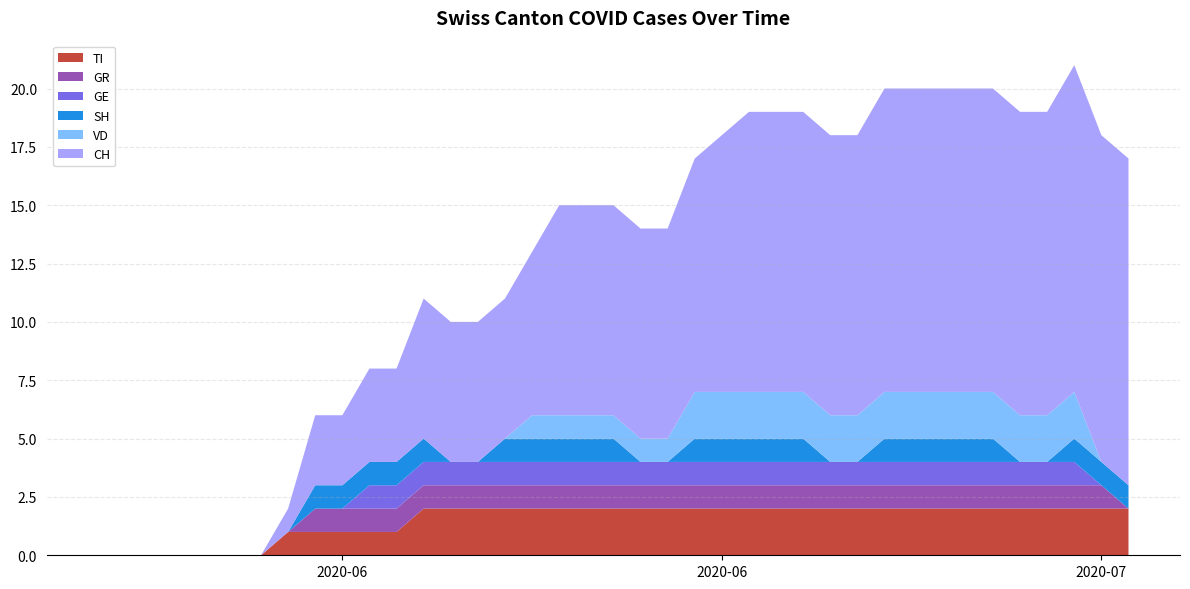

Reading left to right, list all the values displayed in this chart.

TI: 0	0	0	0	0	0	0	1	1	1	1	1	2	2	2	2	2	2	2	2	2	2	2	2	2	2	2	2	2	2	2	2	2	2	2	2	2	2	2
GR: 0	0	0	0	0	0	0	0	1	1	1	1	1	1	1	1	1	1	1	1	1	1	1	1	1	1	1	1	1	1	1	1	1	1	1	1	1	1	0
GE: 0	0	0	0	0	0	0	0	0	0	1	1	1	1	1	1	1	1	1	1	1	1	1	1	1	1	1	1	1	1	1	1	1	1	1	1	1	0	0
SH: 0	0	0	0	0	0	0	0	1	1	1	1	1	0	0	1	1	1	1	1	0	0	1	1	1	1	1	0	0	1	1	1	1	1	0	0	1	1	1
VD: 0	0	0	0	0	0	0	0	0	0	0	0	0	0	0	0	1	1	1	1	1	1	2	2	2	2	2	2	2	2	2	2	2	2	2	2	2	0	0
CH: 0	0	0	0	0	0	0	1	3	3	4	4	6	6	6	6	7	9	9	9	9	9	10	11	12	12	12	12	12	13	13	13	13	13	13	13	14	14	14